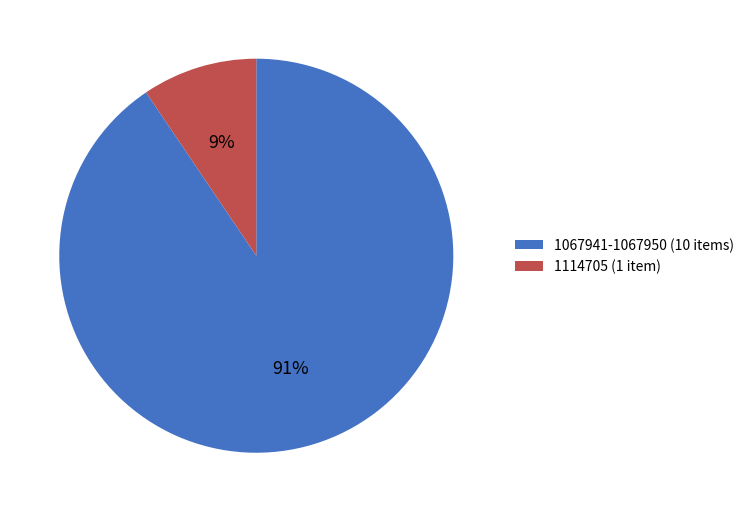

Count the number of slices in the pie.

2